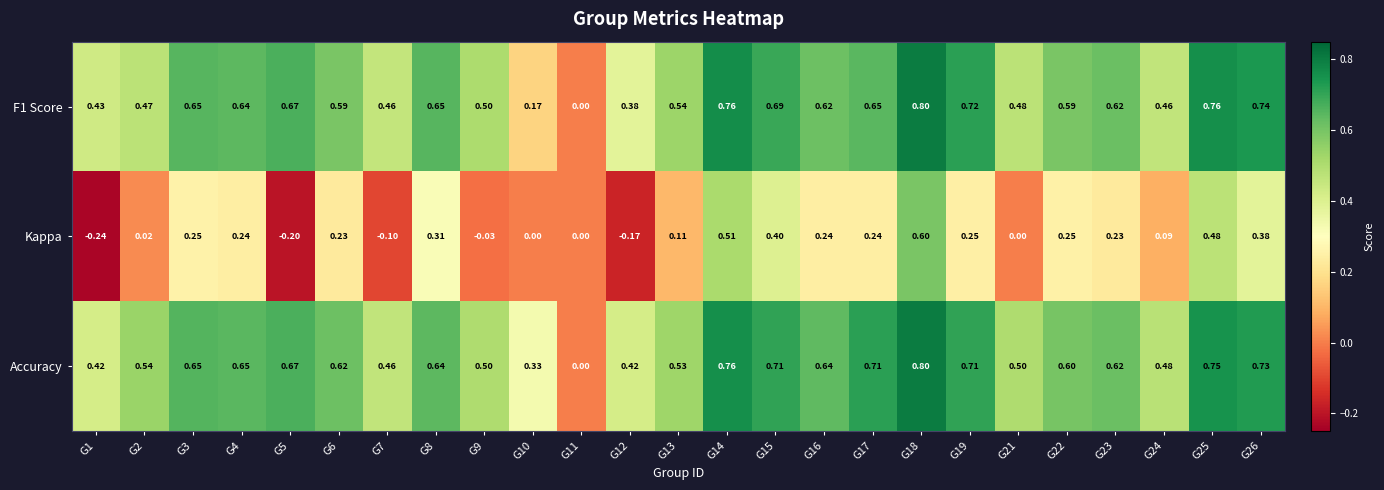

Which series has the largest total across all categories?

Accuracy